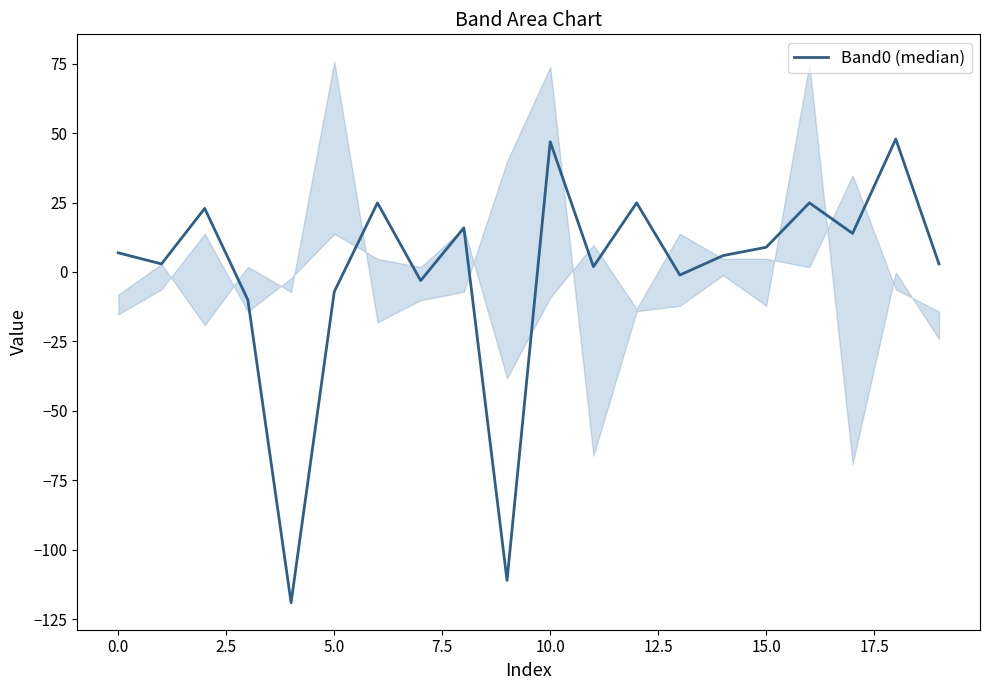

How many points are lower than both their immediate neighbors (excluding endpoints)?

7